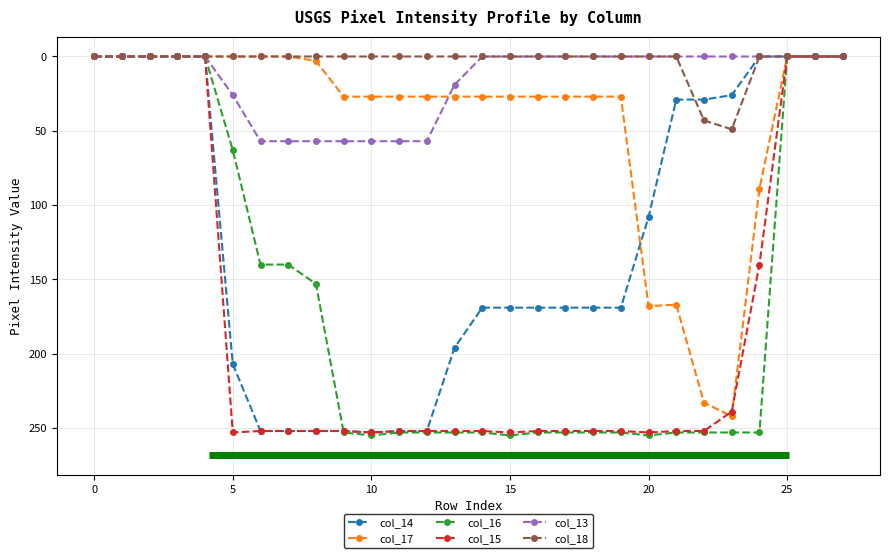

Which series has the largest total across all categories?

col_15